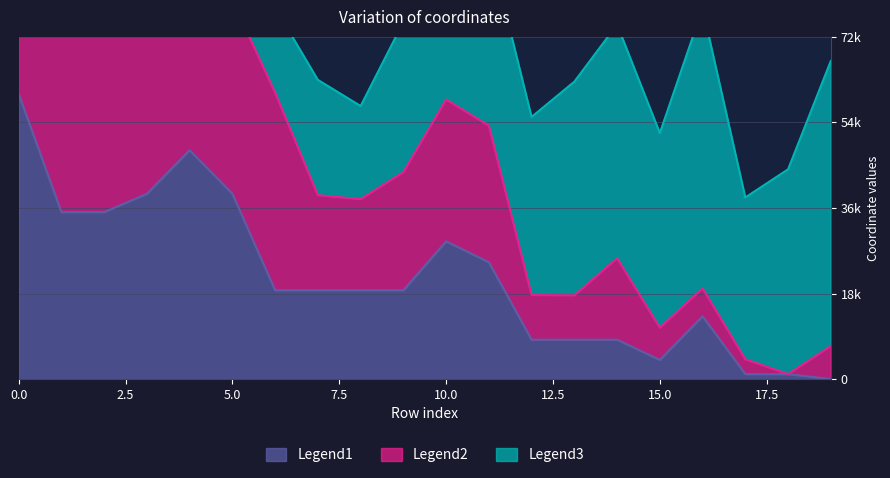

Between 10 and 13, which series saw the biggest shift?

Legend2